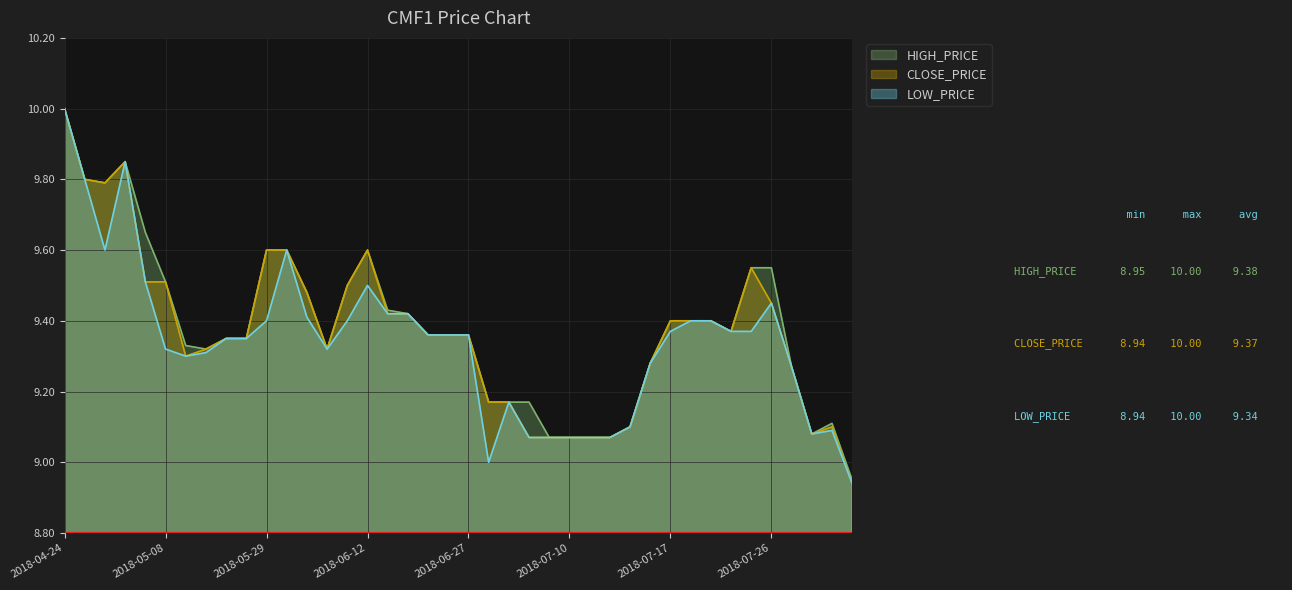

How many interior local peaks does the LOW_PRICE series have?

6